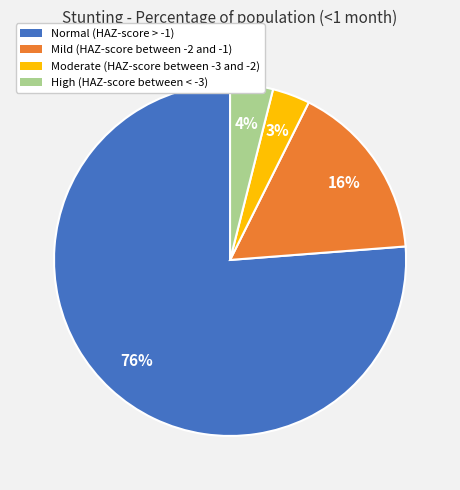

Which category has the biggest portion of the pie?

Normal (HAZ-score > -1)